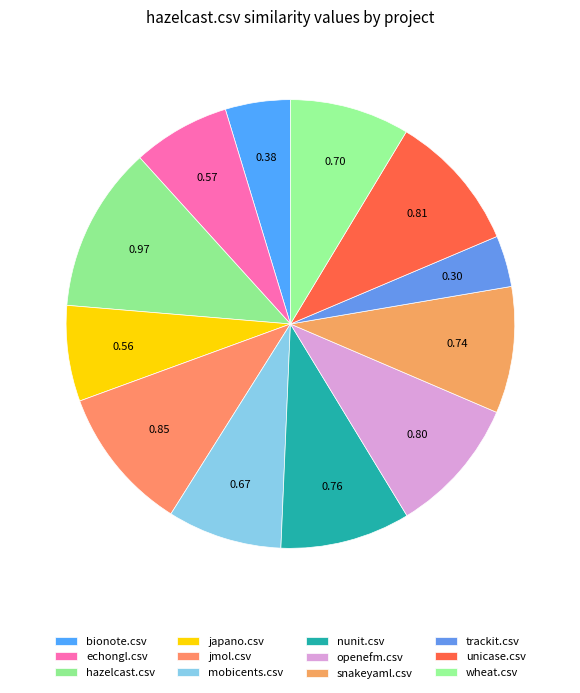

How many slices are in this pie chart?

12